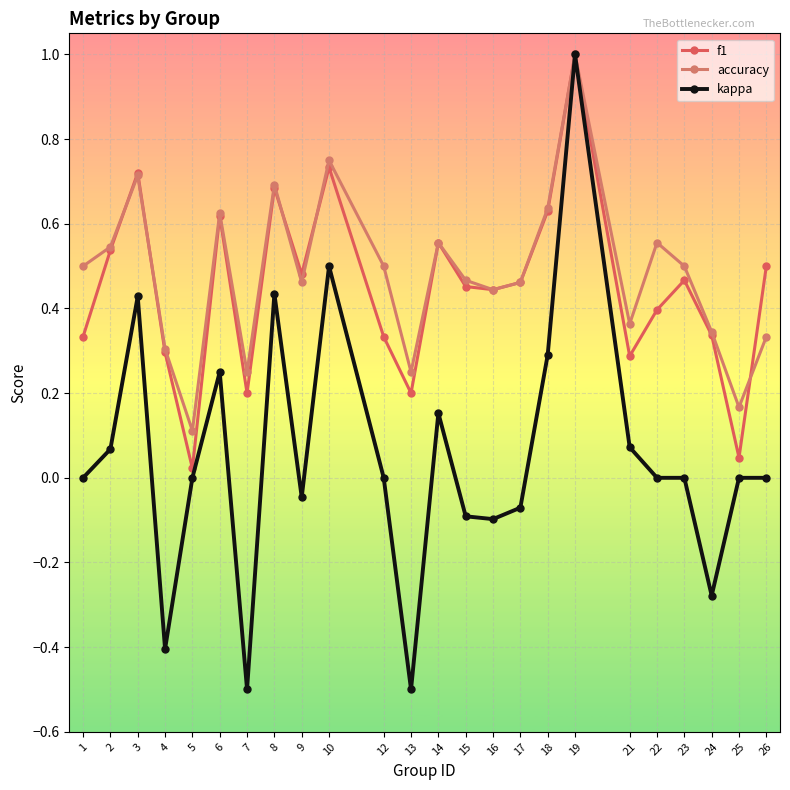

Is the value of f1 at 10 greater than the value of kappa at 21?

Yes